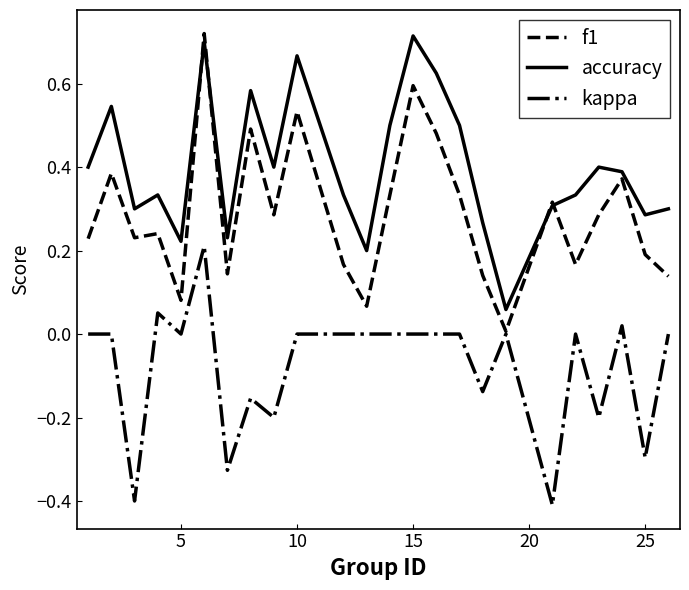

True or false: accuracy and kappa intersect in this chart.

False